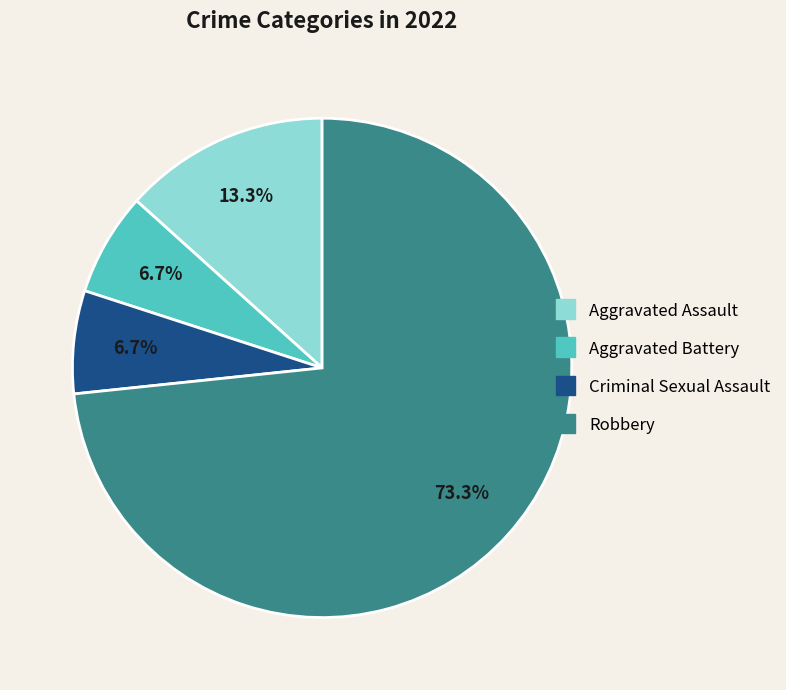

Does Robbery account for over 50% of the chart?

Yes